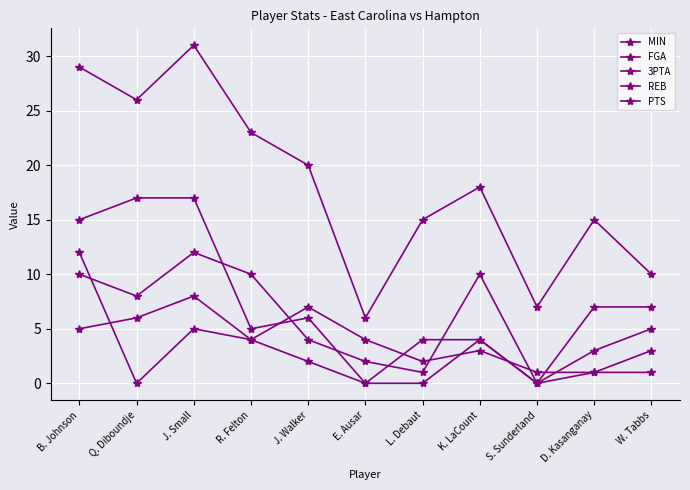

What is the maximum value for REB?

12